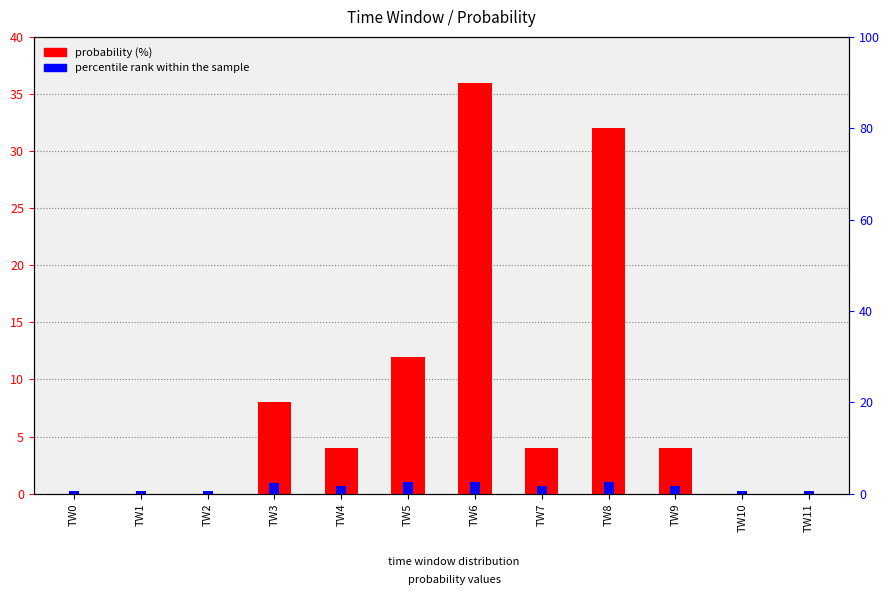

What is the difference between the percentile rank within the sample values at TW8 and TW10?

0.8